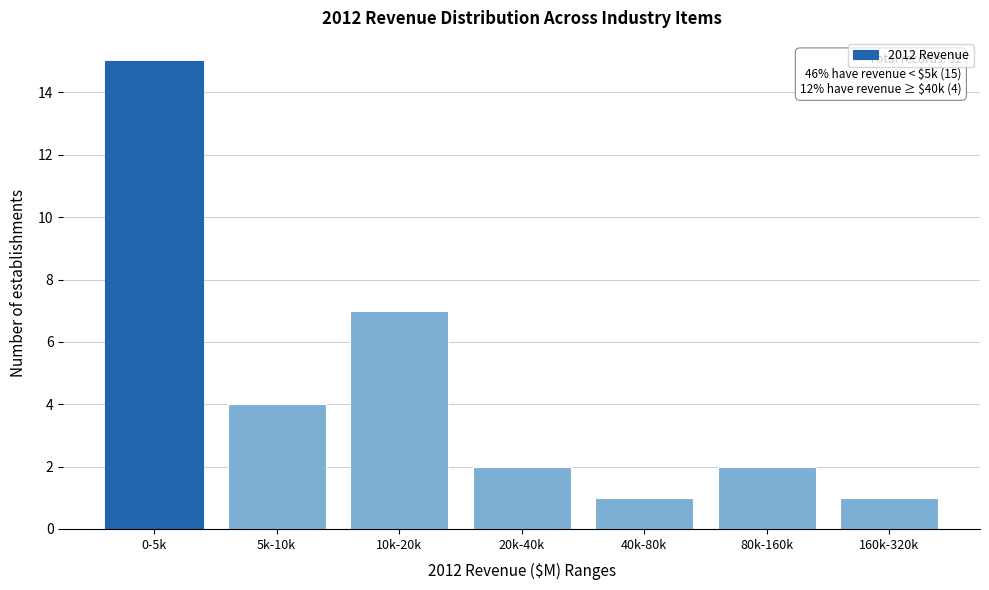

Reading left to right, extract all data points from this chart.

15	4	7	2	1	2	1